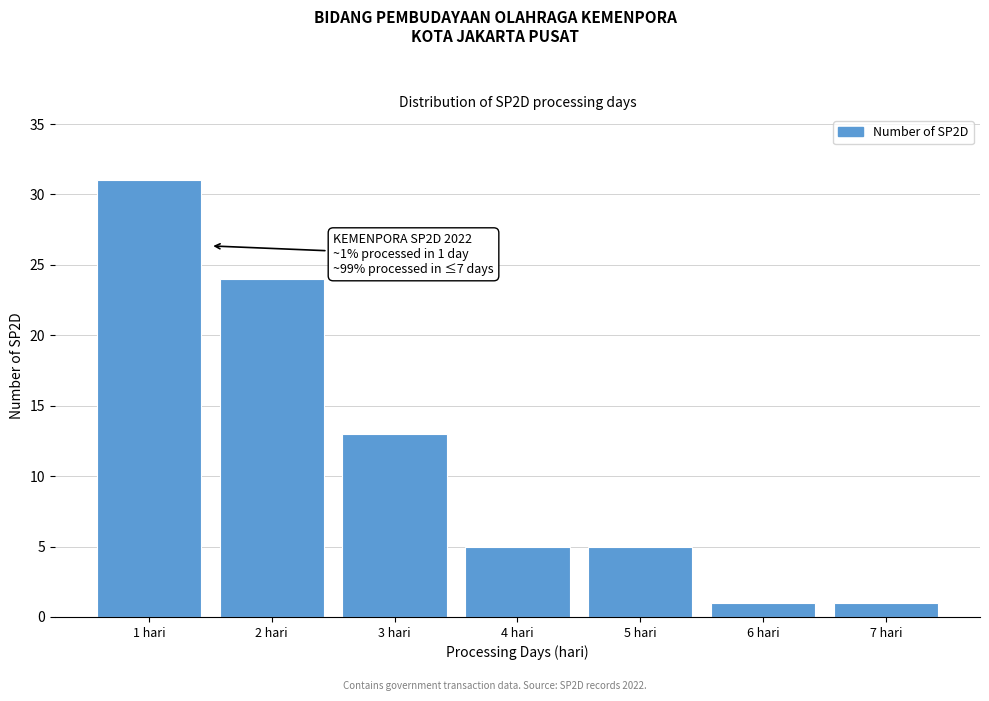

Reading left to right, what are all the values shown in this chart?

1 hari=31	2 hari=24	3 hari=13	4 hari=5	5 hari=5	6 hari=1	7 hari=1